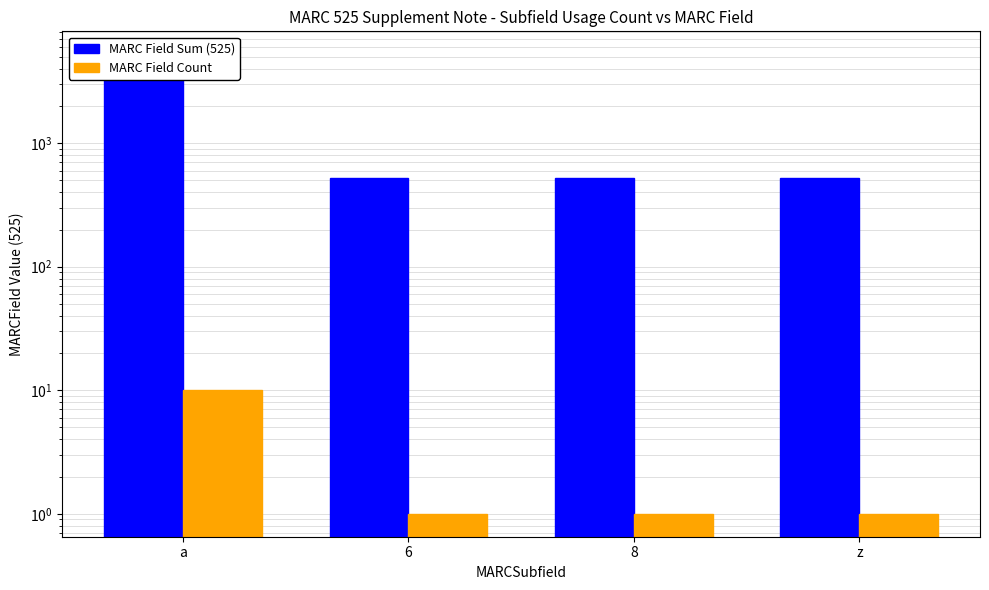

At which category is the sum across all series the highest?

a